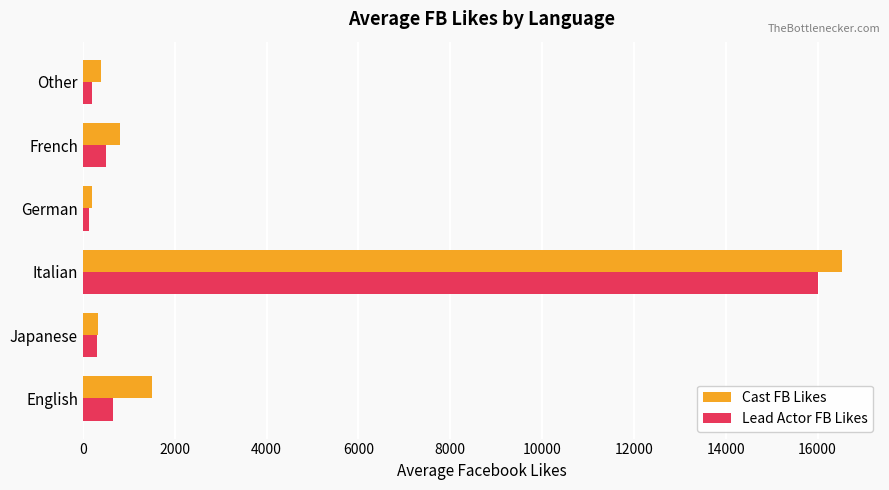

How many distinct data groups are displayed?

2